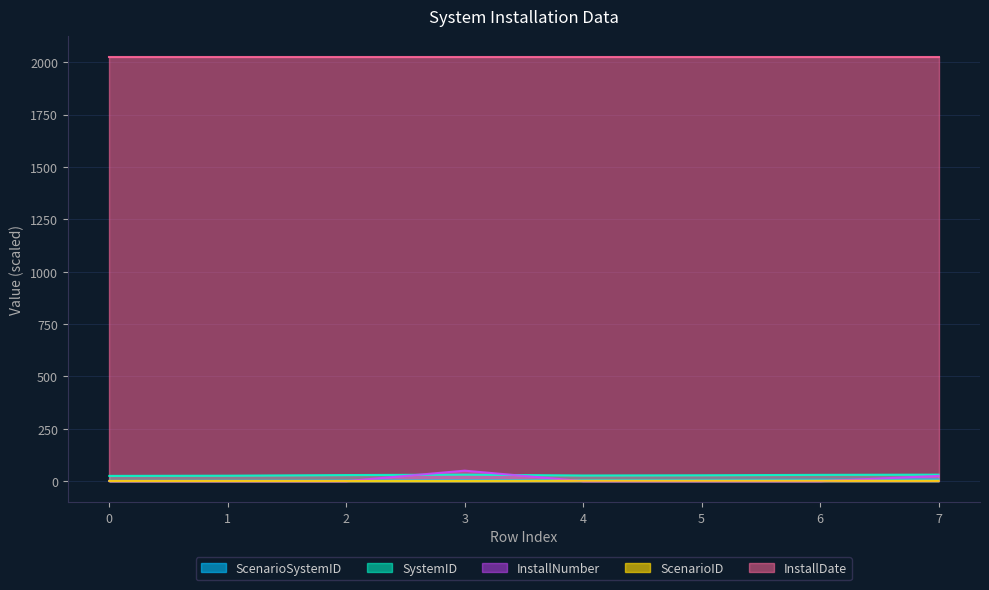

In SystemID, how many points are higher than both neighbors (excluding endpoints)?

1